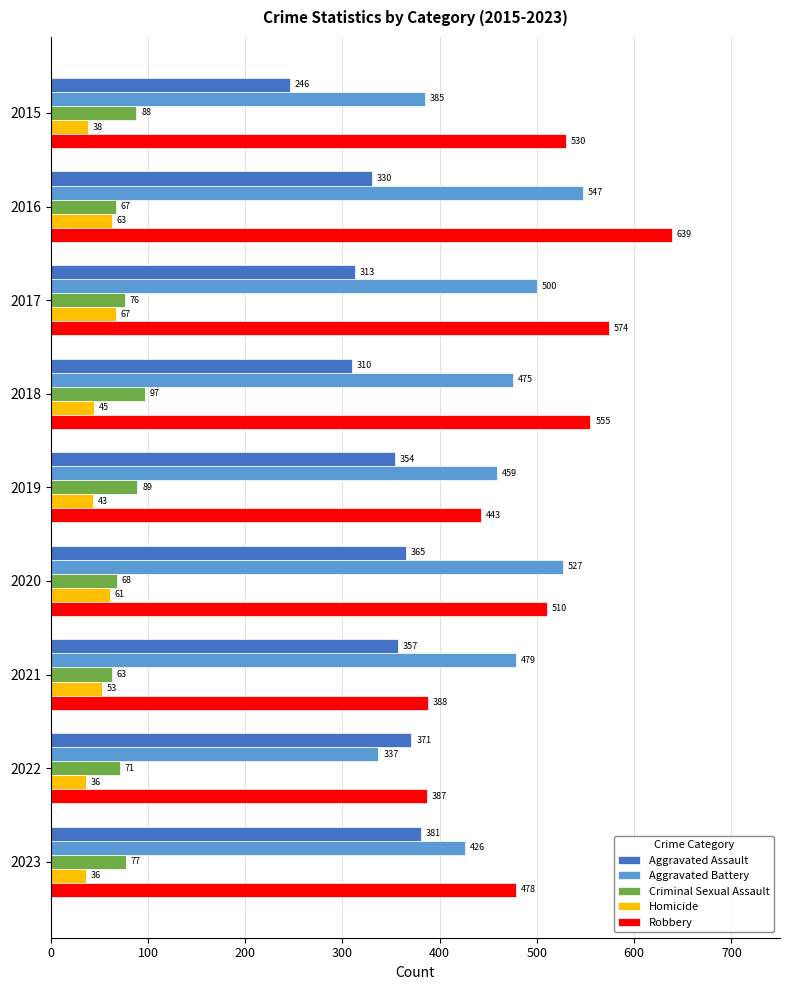

At which label does Aggravated Assault reach its peak?

2023